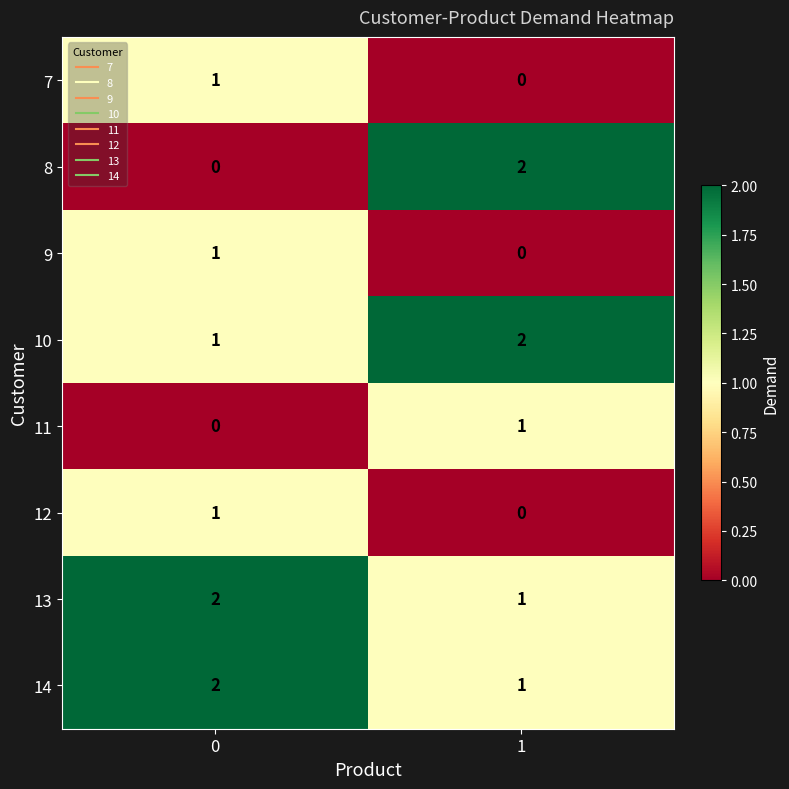

Is the value of 8 at 1 greater than the value of 12 at 0?

Yes